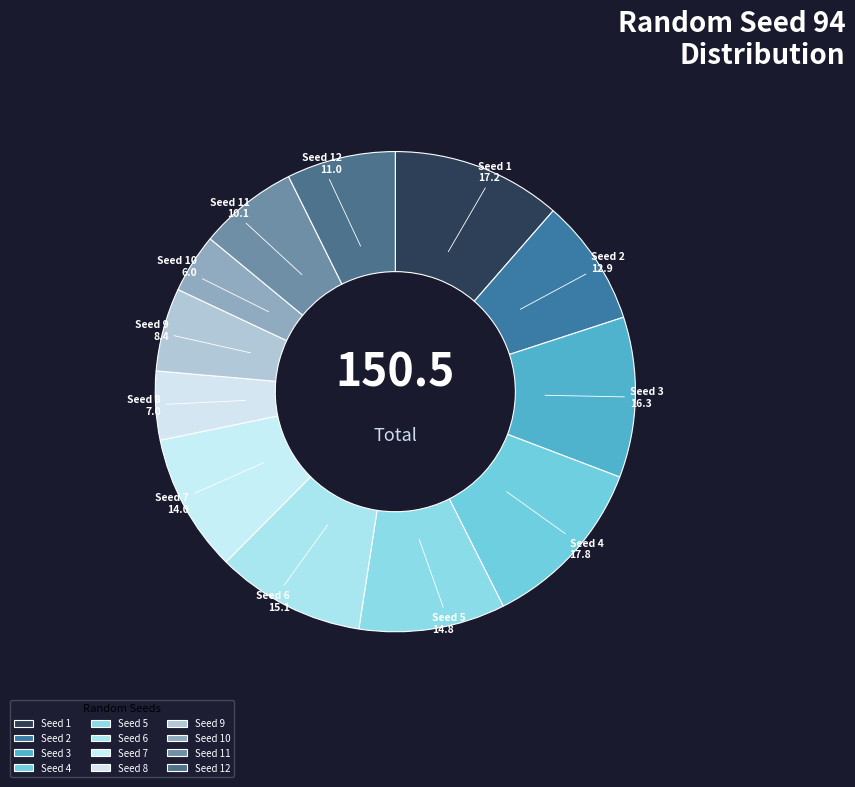

Count the number of slices in the pie.

12